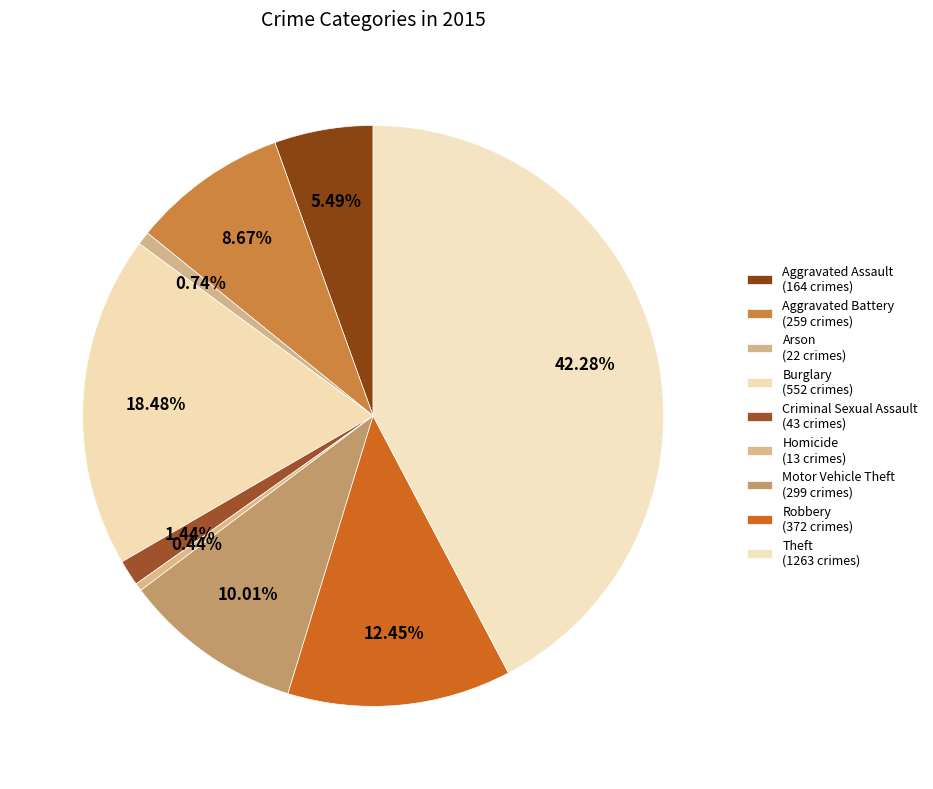

To the nearest percent, what is the difference between the largest and smallest slice percentages?

42%